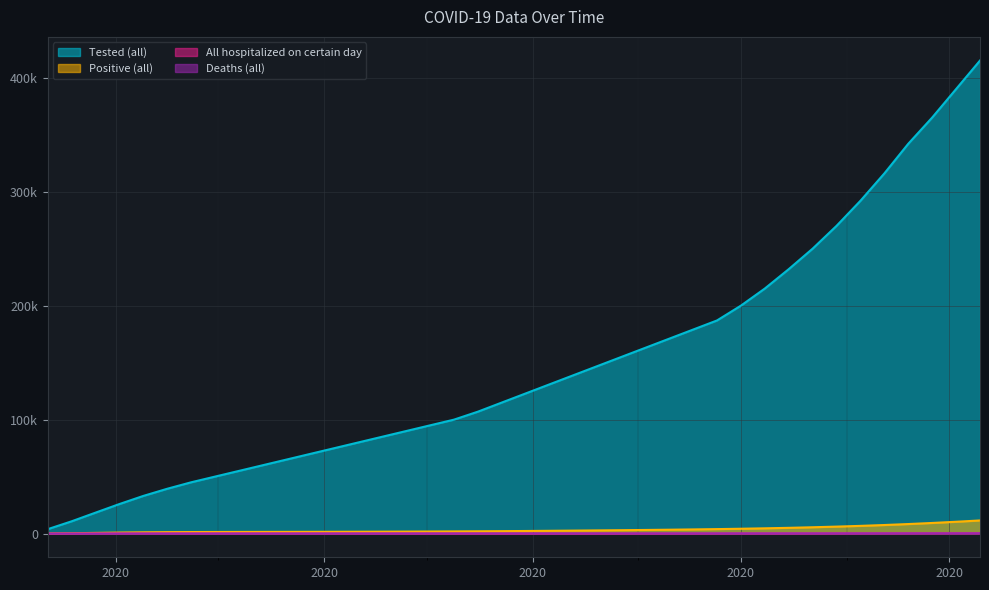

True or false: All hospitalized on certain day and Positive (all) cross at least once.

False